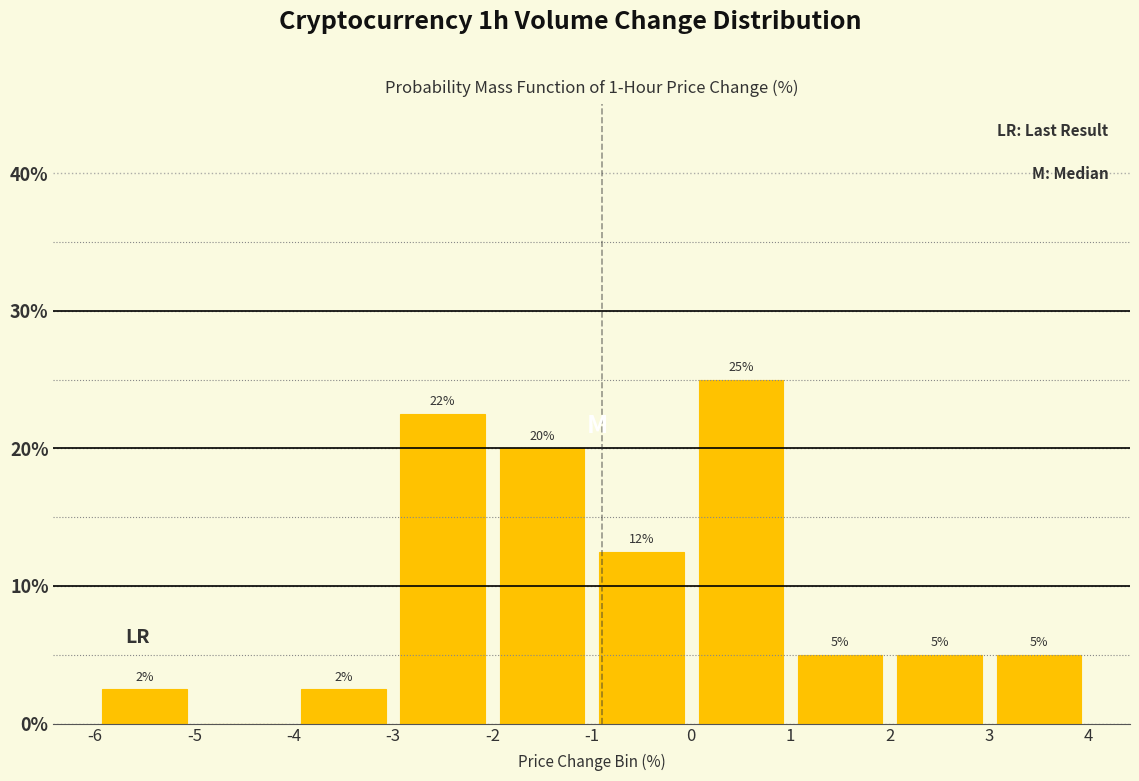

Which range on the x-axis has the tallest bar?

0 to 1